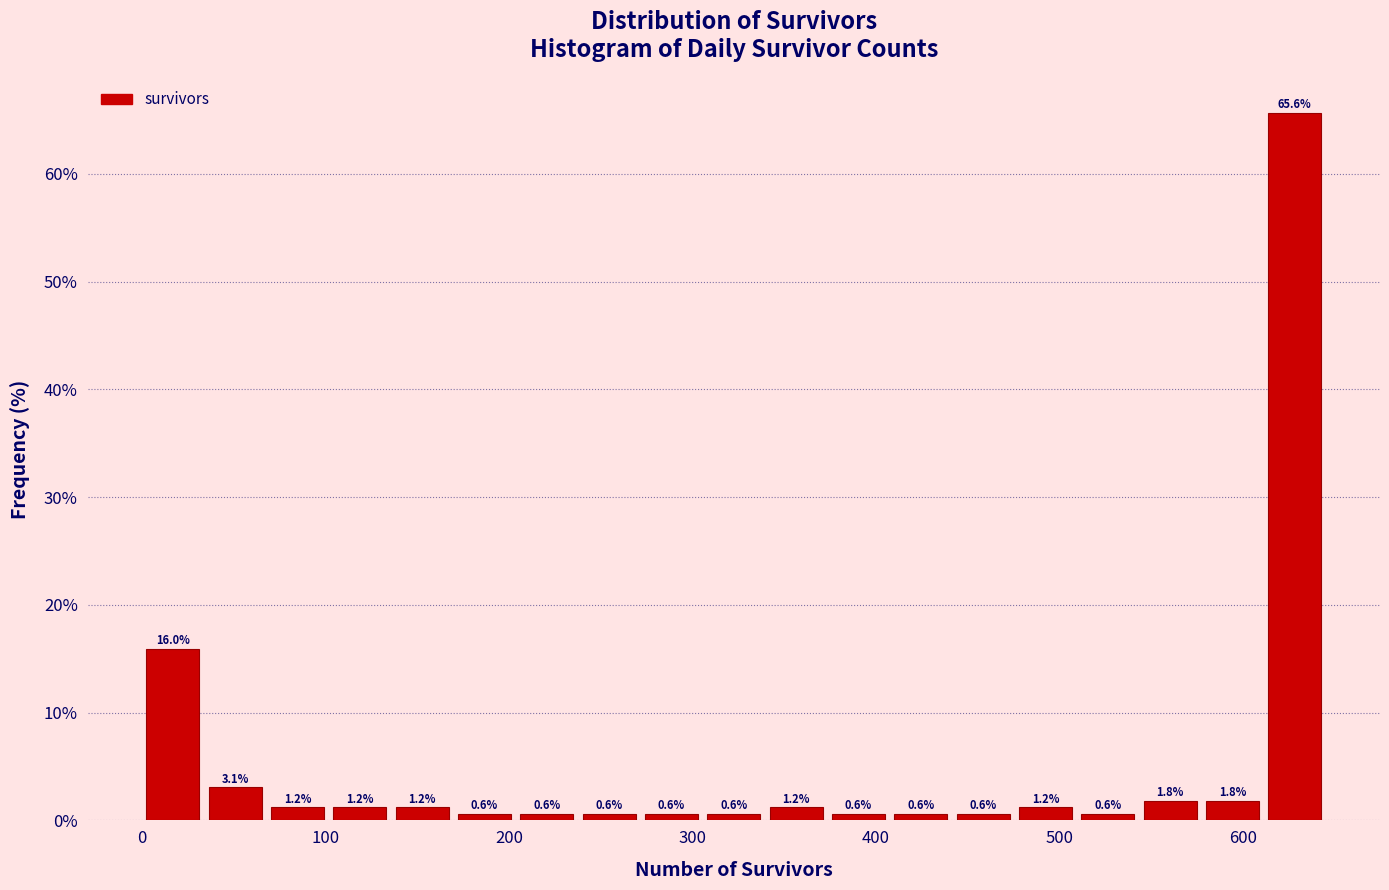

Around what value on the x-axis is the tallest bar? Give the approximate position of its centre, as read against the axis.

630